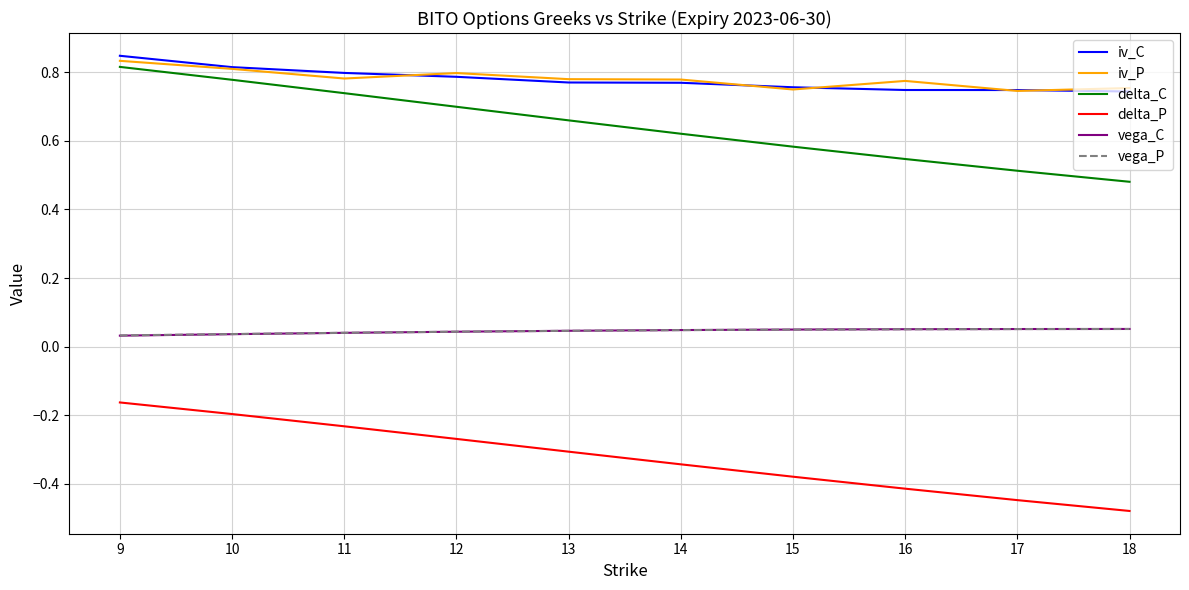

Which label corresponds to the smallest value in the chart?

18